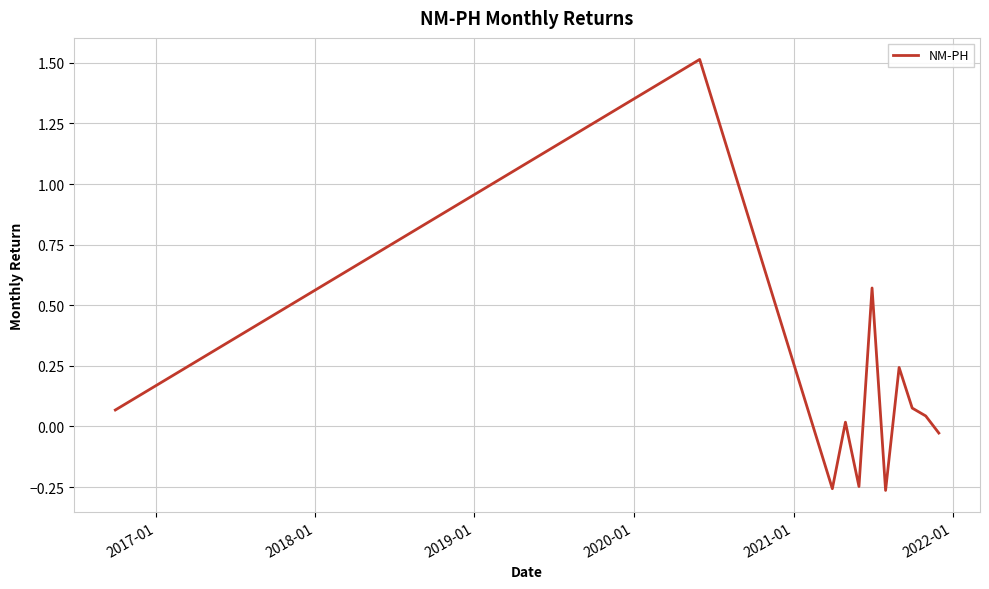

What is the difference between the maximum and minimum values?

1.8